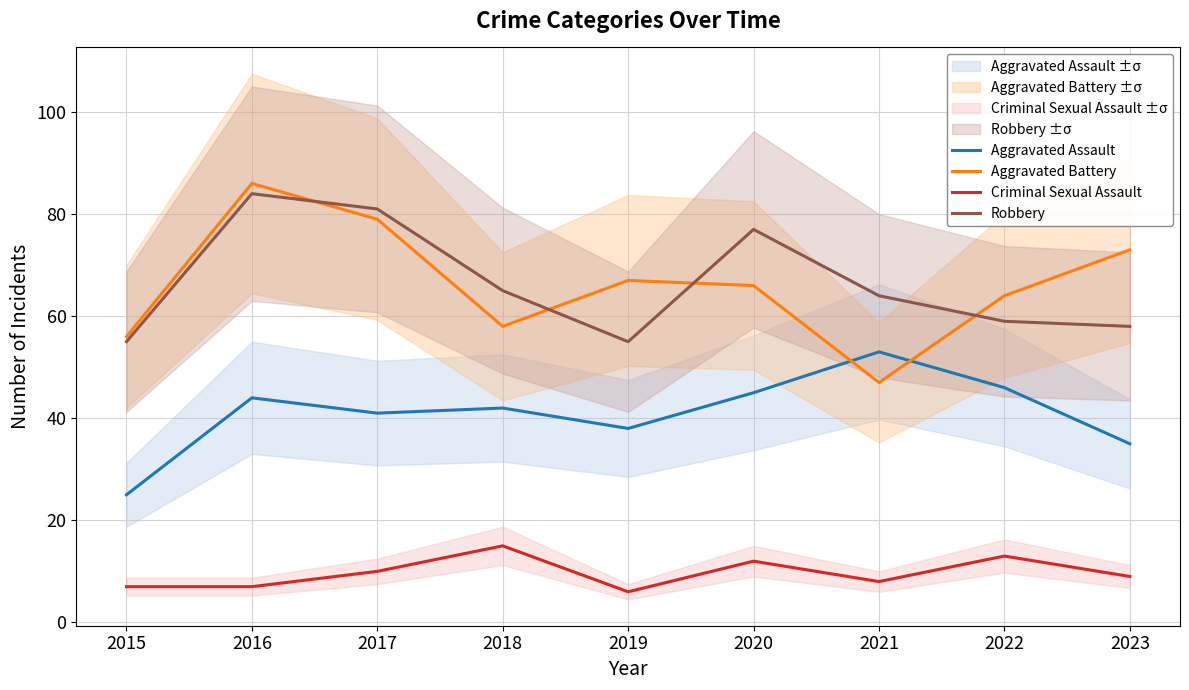

What is the value of the Aggravated Assault point at the 6th from the left?

45